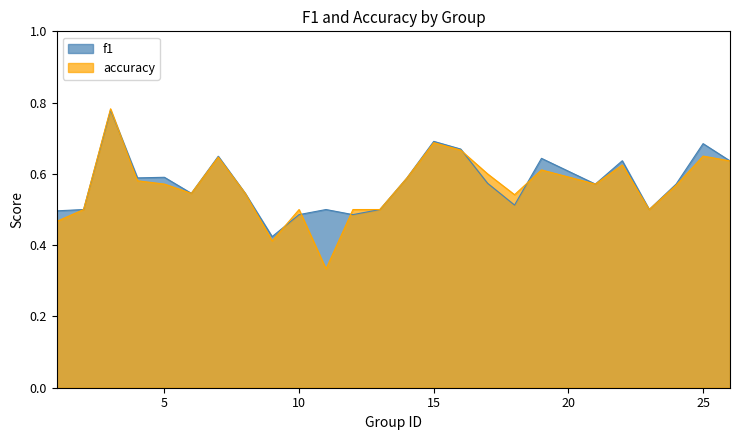

Which category has the lowest value in the accuracy series?

11